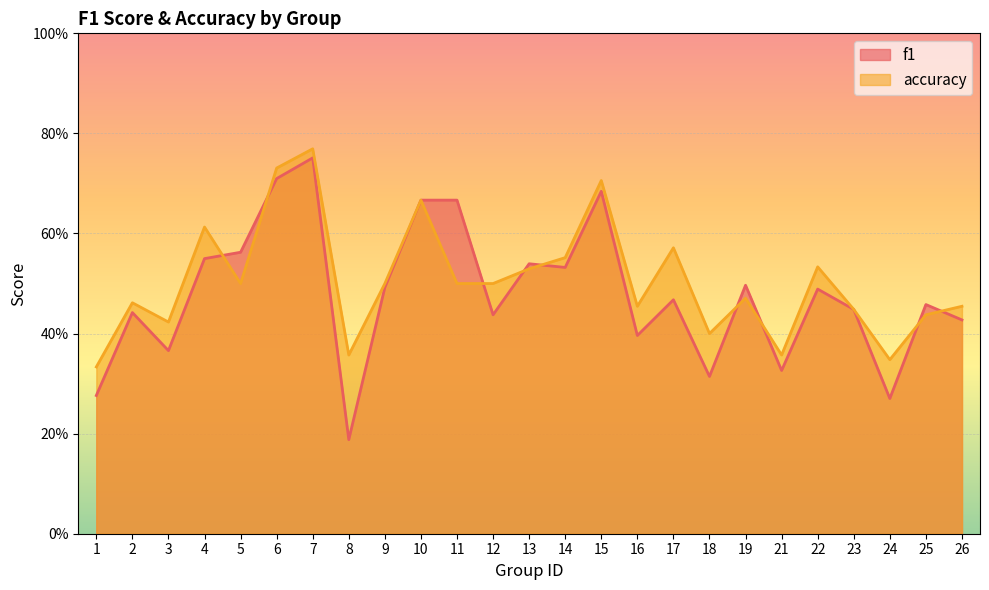

What are all the series names shown in the legend?

f1, accuracy